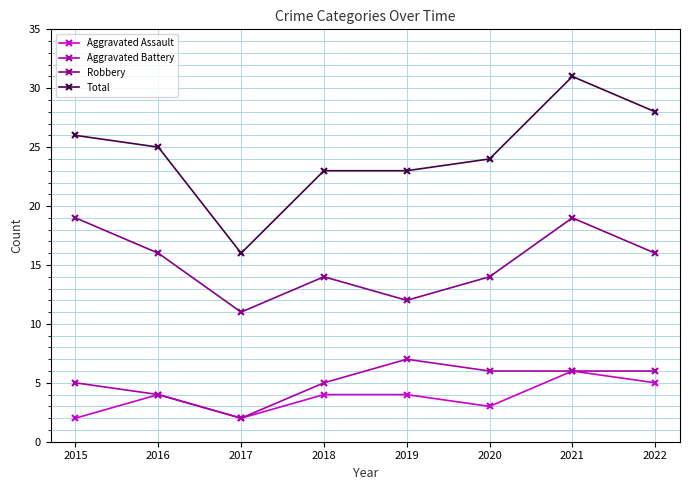

The Total series shows 34 at 2019. True or false?

False